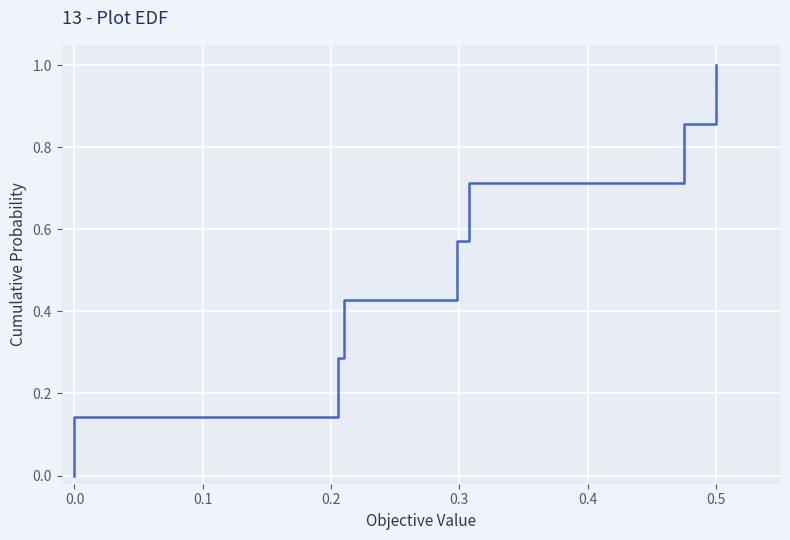

How many values are above zero?

7